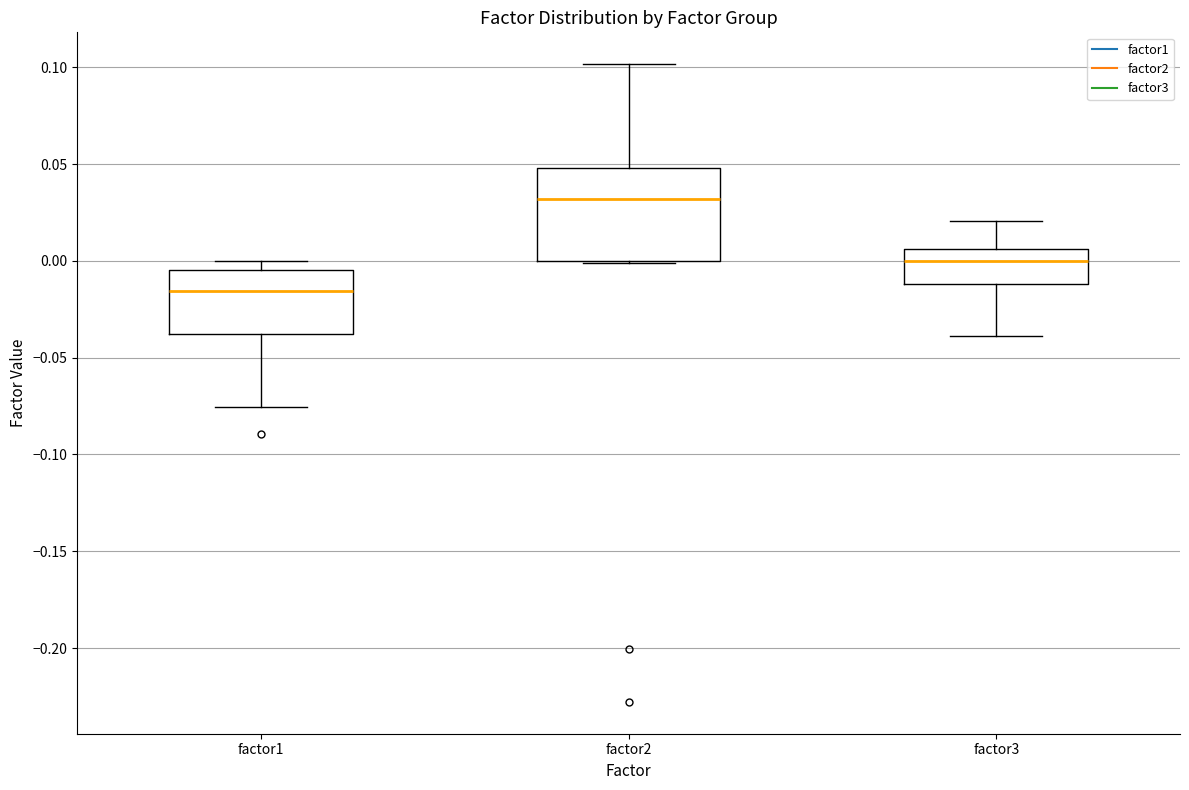

Where does the median line of the box for factor1 sit on the y-axis? The values are not printed on the chart, so give them approximately, as read against the axis.

-0.015